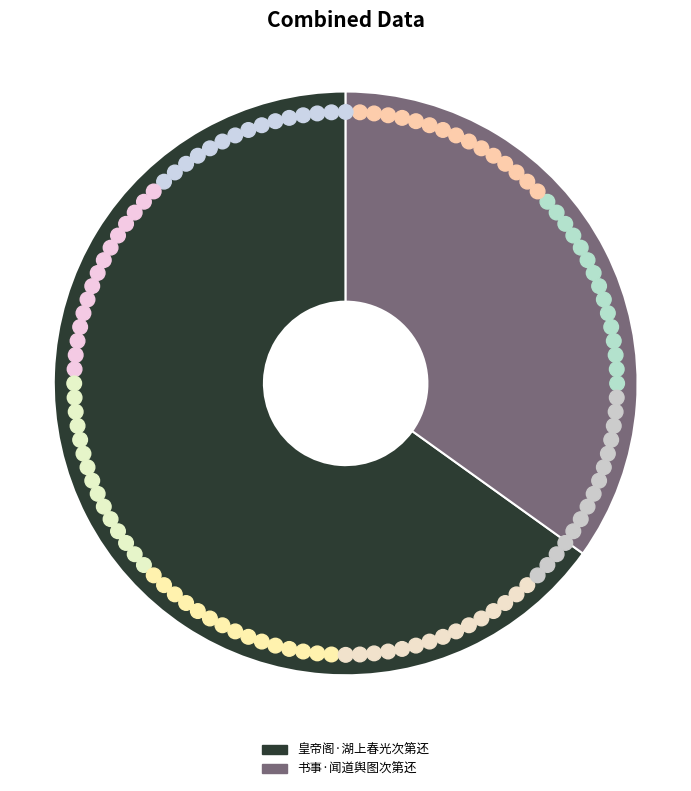

What is the change in value from 皇帝阁·湖上春光次第还 to 书事·闻道舆图次第还?

-70535